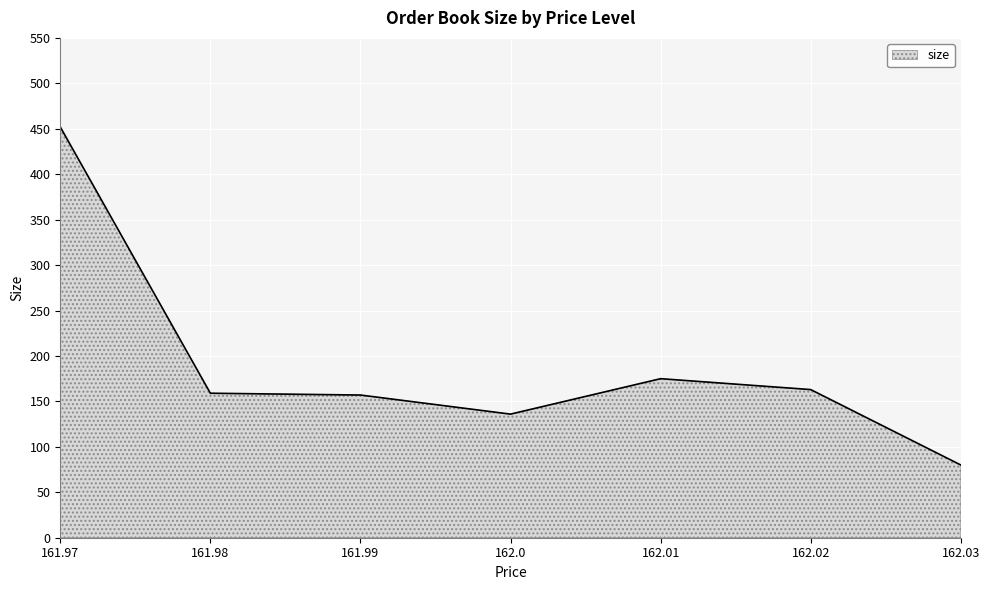

What is the ratio of the value at 162.02 to the value at 161.97?

0.4